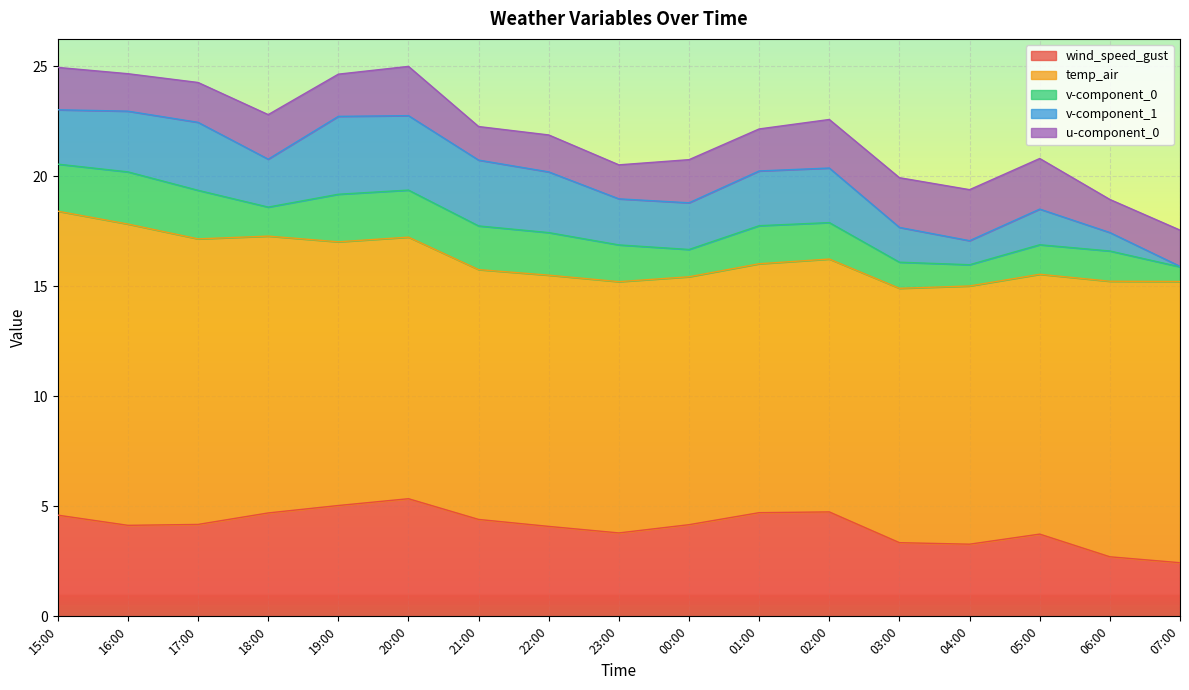

True or false: v-component_0 and u-component_0 cross at least once.

True